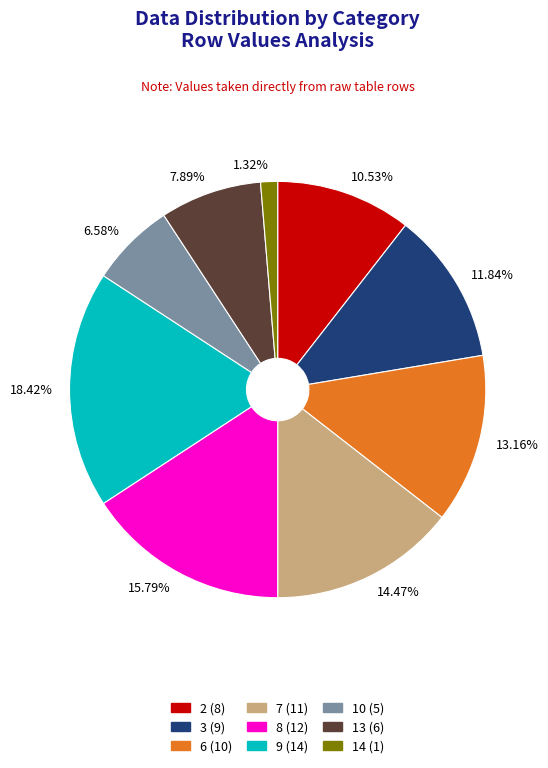

Which has a higher value, 6 or 9?

9